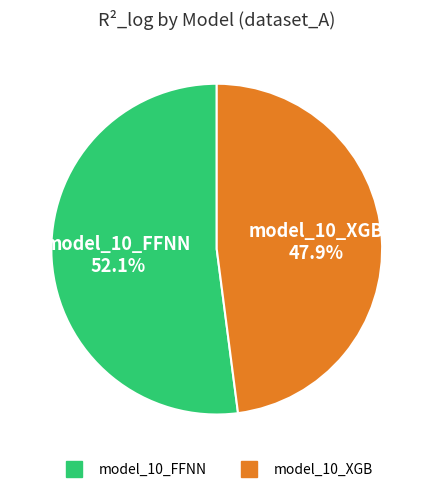

To the nearest percent, what portion does model_10_XGB represent?

48%